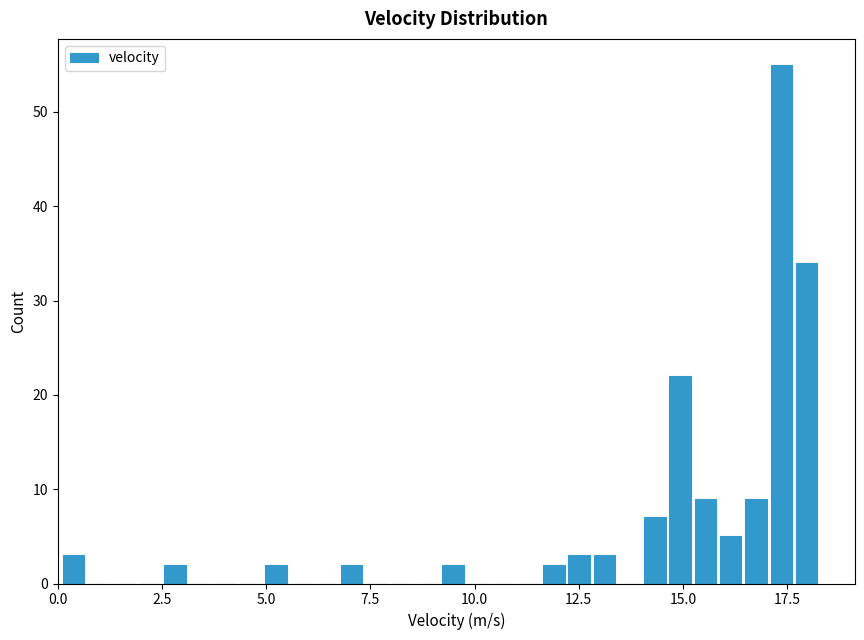

Read against the x-axis, roughly where is the centre of the tallest bar?

17.5